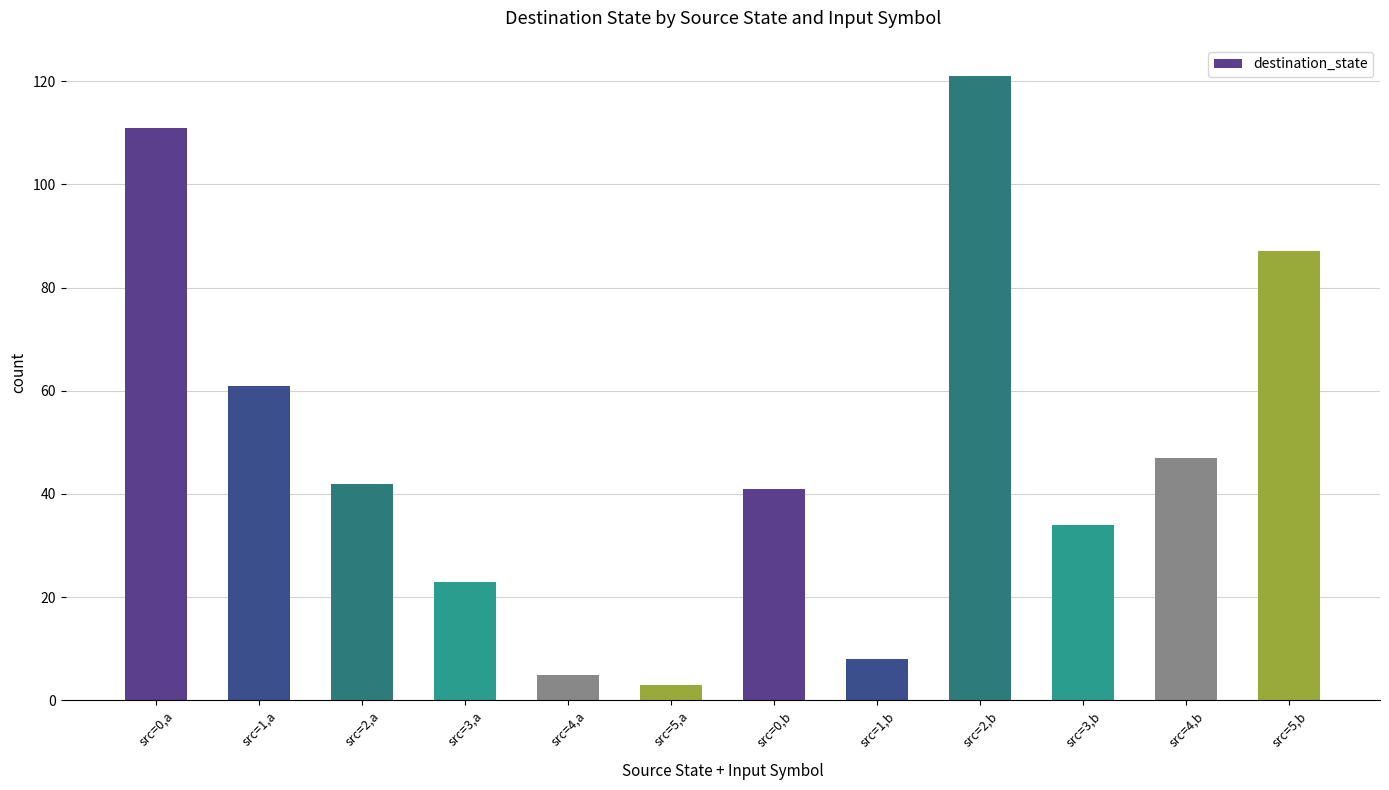

Between src=3,b and src=0,a, which is larger?

src=0,a